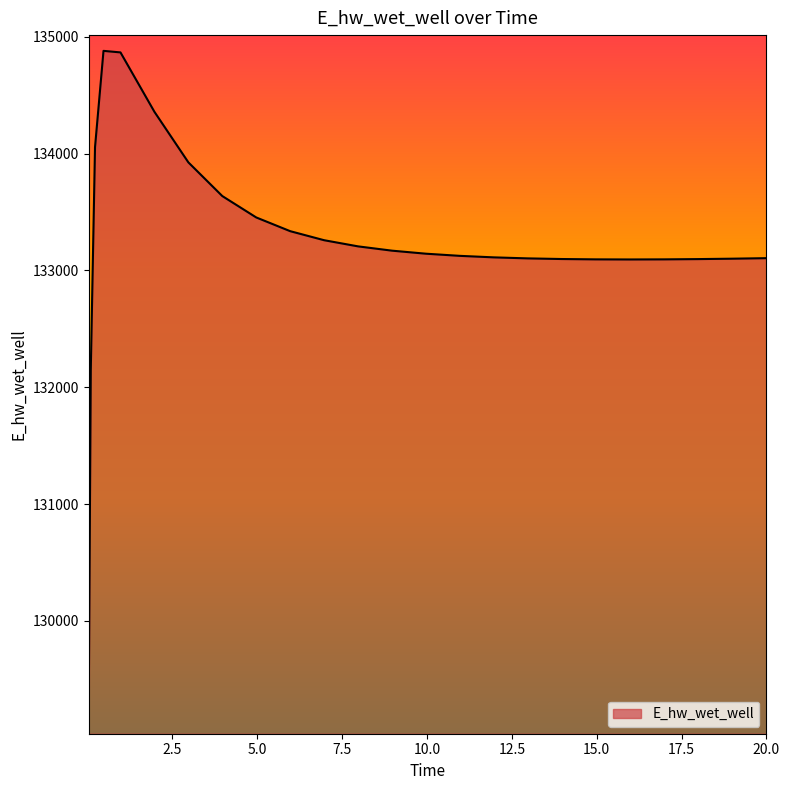

What is the smallest value displayed?

129163.8